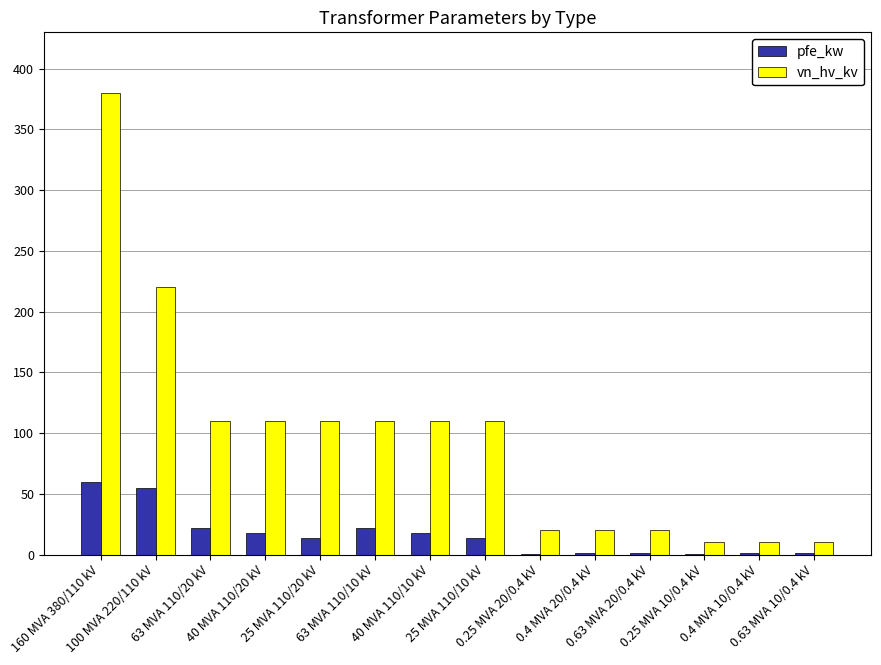

The vn_hv_kv series shows 110.0 at 63 MVA 110/20 kV. True or false?

True